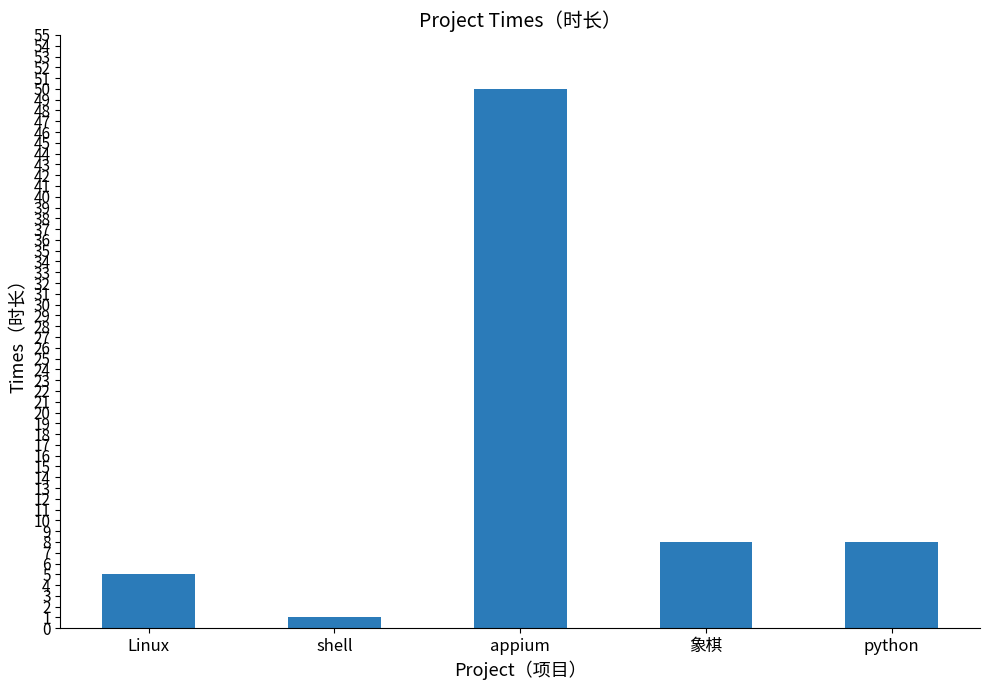

The value at 象棋 is 8. True or false?

True